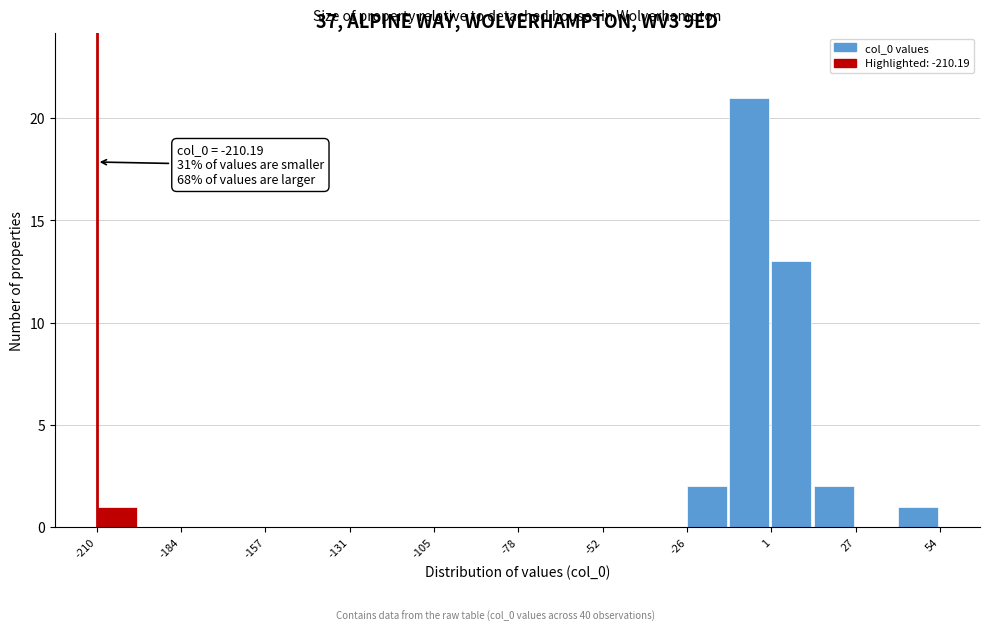

Around what value on the x-axis is the tallest bar? Give the approximate position of its centre, as read against the axis.

-5